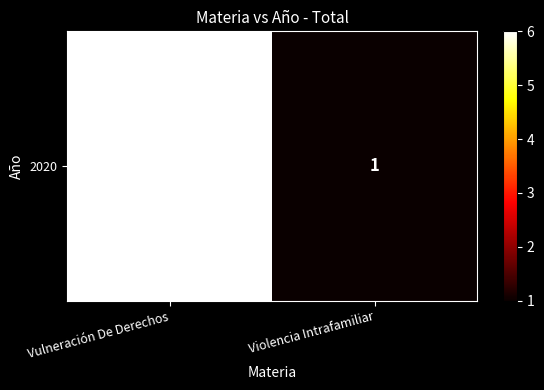

What is the average value?

4